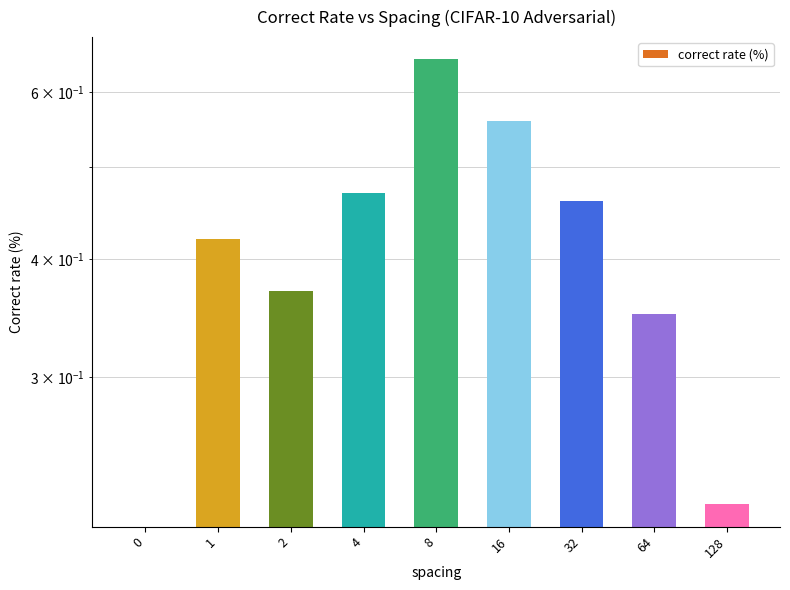

What is the greatest value displayed?

0.7